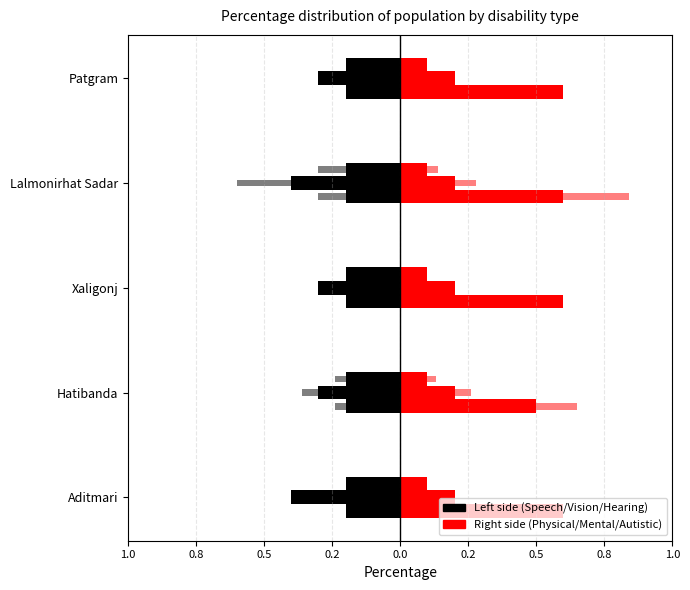

Are the bars horizontal?

Yes